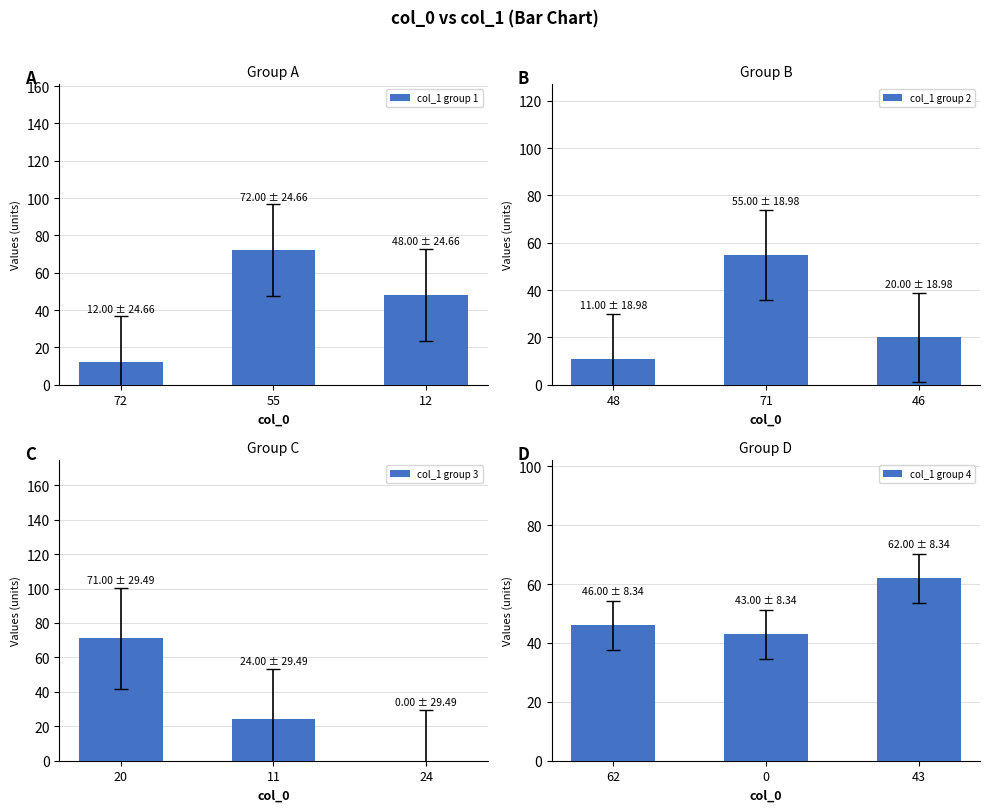

How many bars are there in total?

12